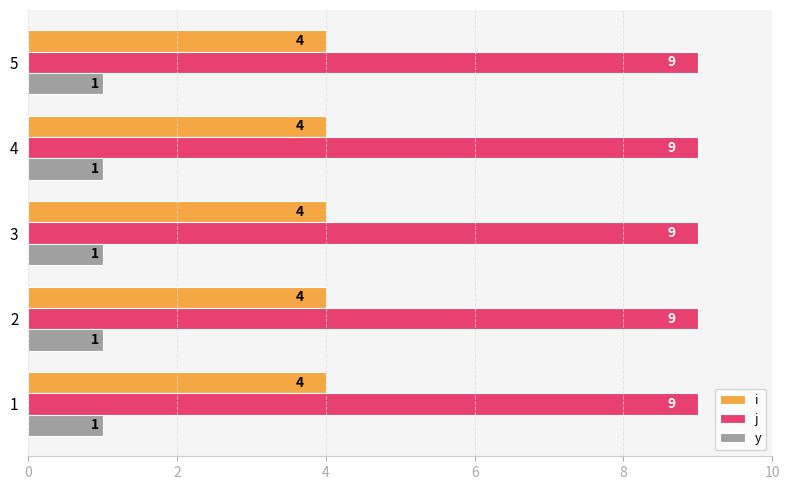

What value does the i series have at 5?

4